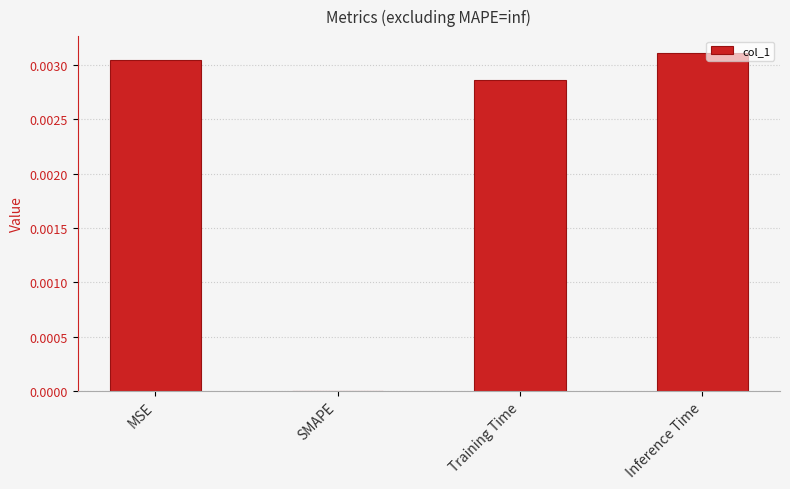

The value at Inference Time is 0.0. True or false?

True